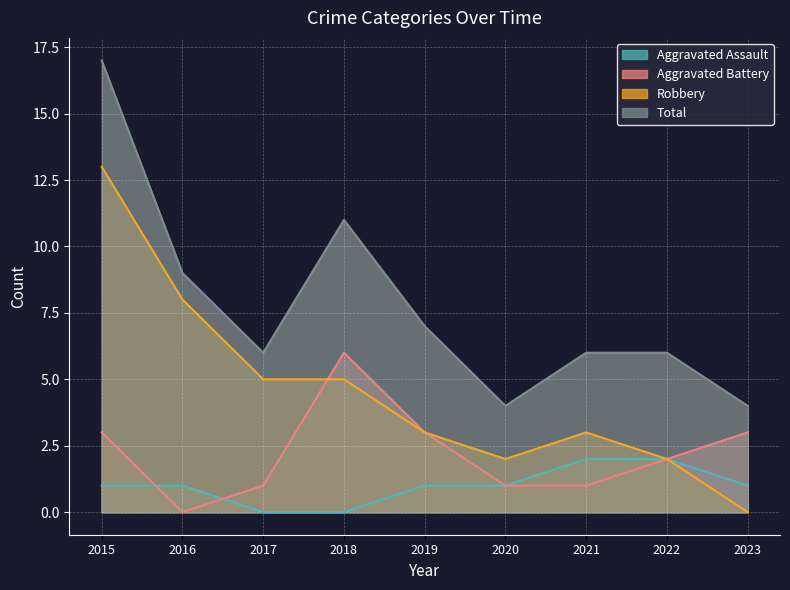

The value of Aggravated Assault at 2016 is 1. True or false?

True